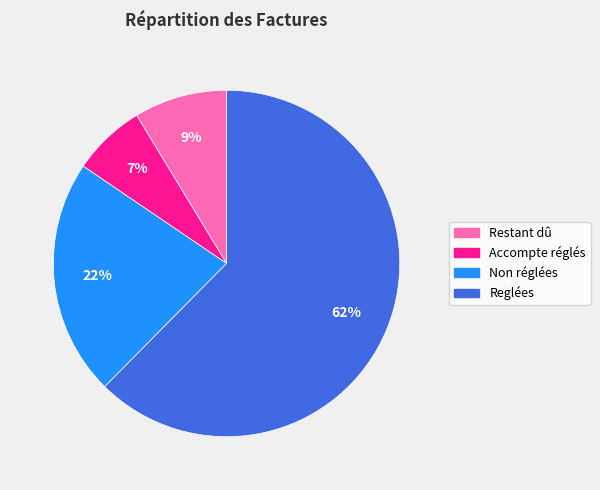

The Accompte réglés slice represents 7% of the pie. True or false?

True